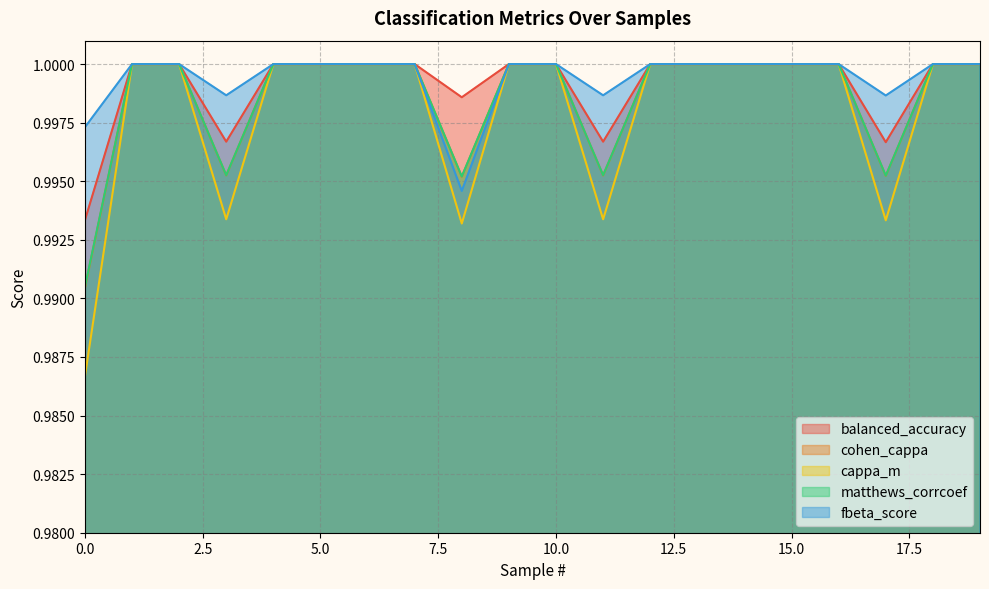

What is the minimum value shown in the chart?

1.0